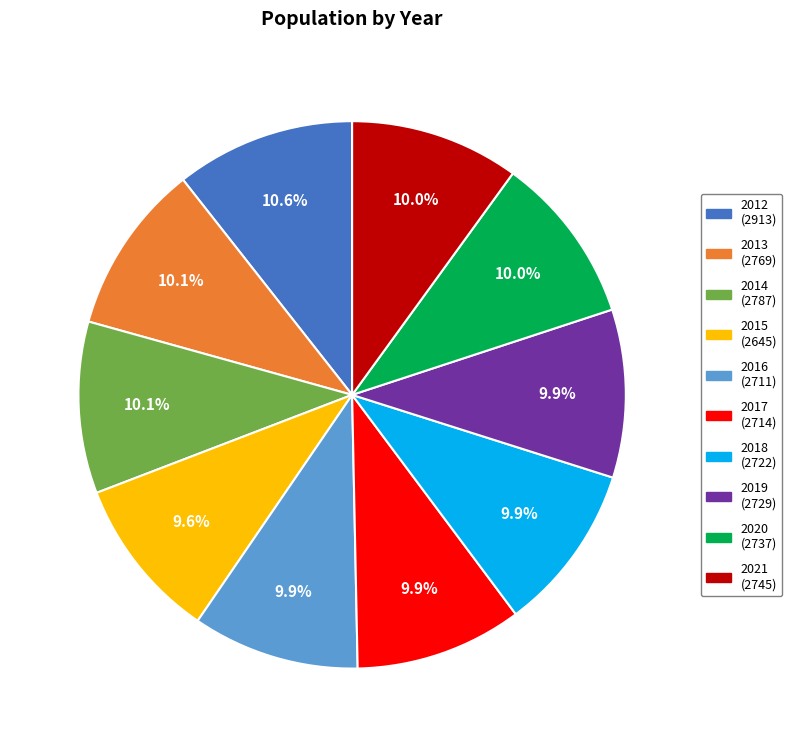

Approximately how many times larger is the value at 2012 (2913) compared to 2018 (2722)?

1.1